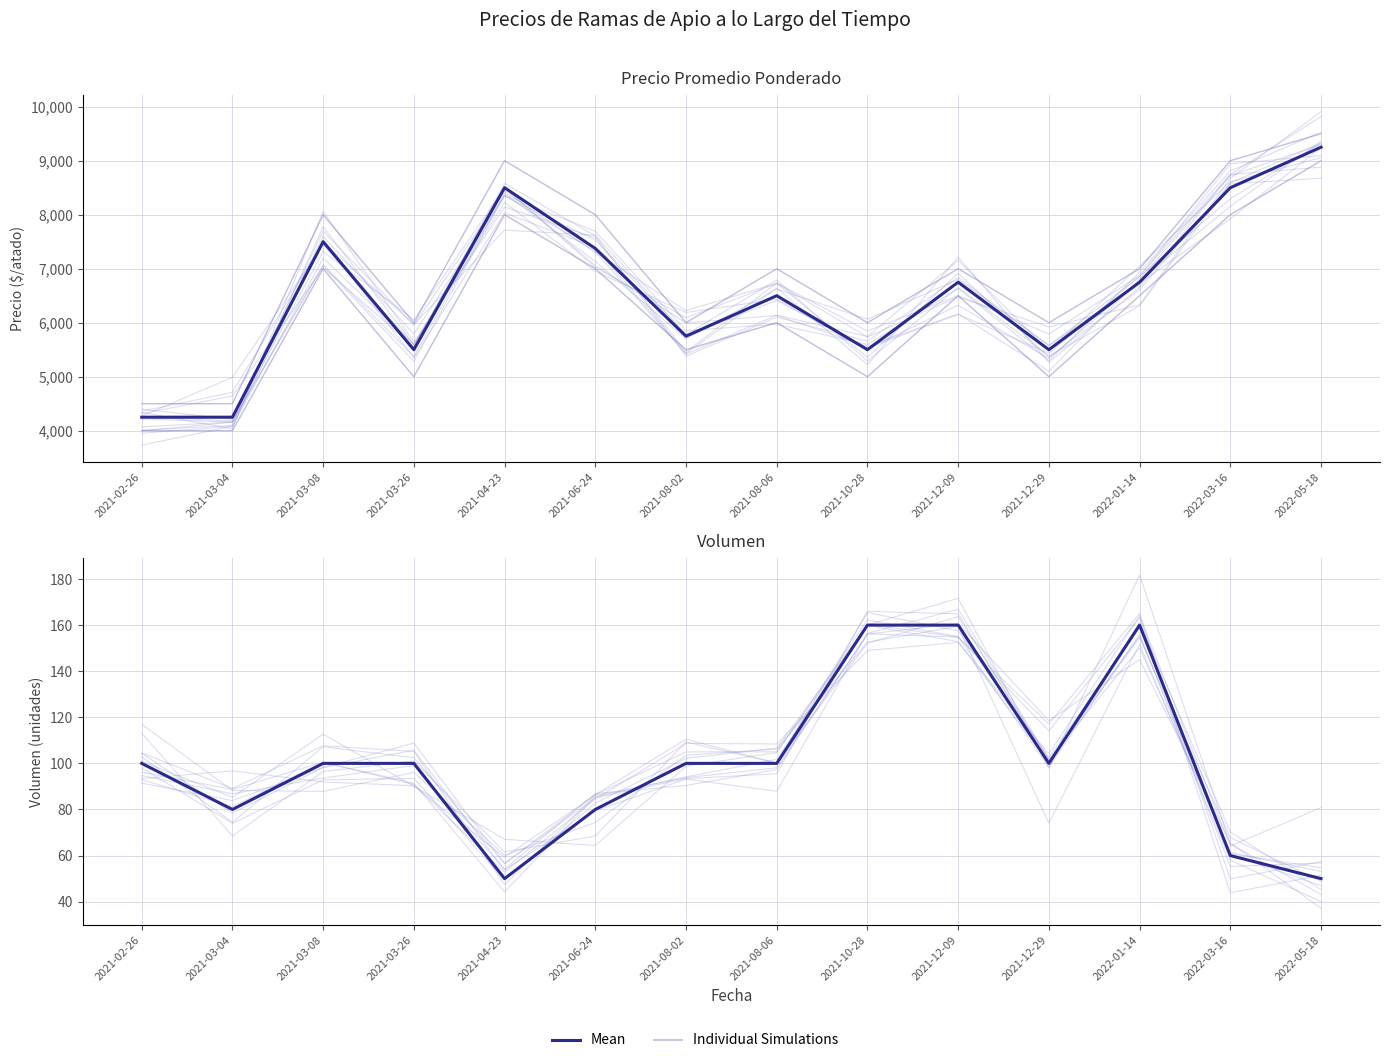

How many interior local valleys does the Mean series have?

3